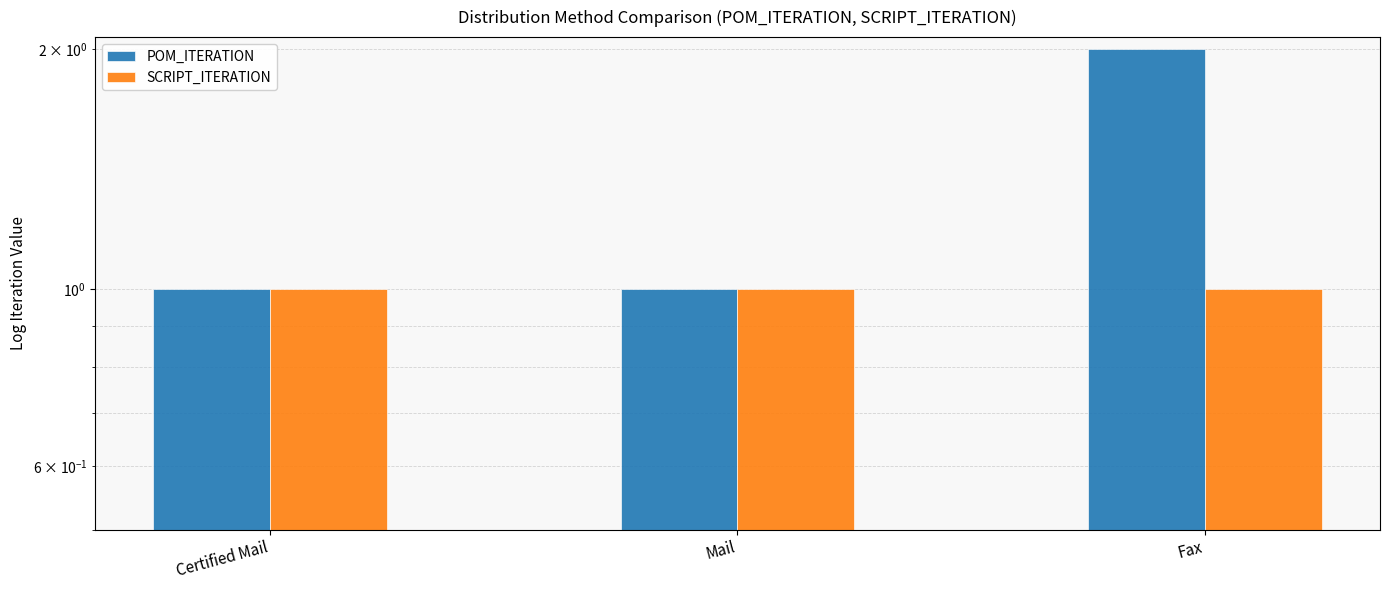

At which label does SCRIPT_ITERATION reach its minimum?

Certified Mail